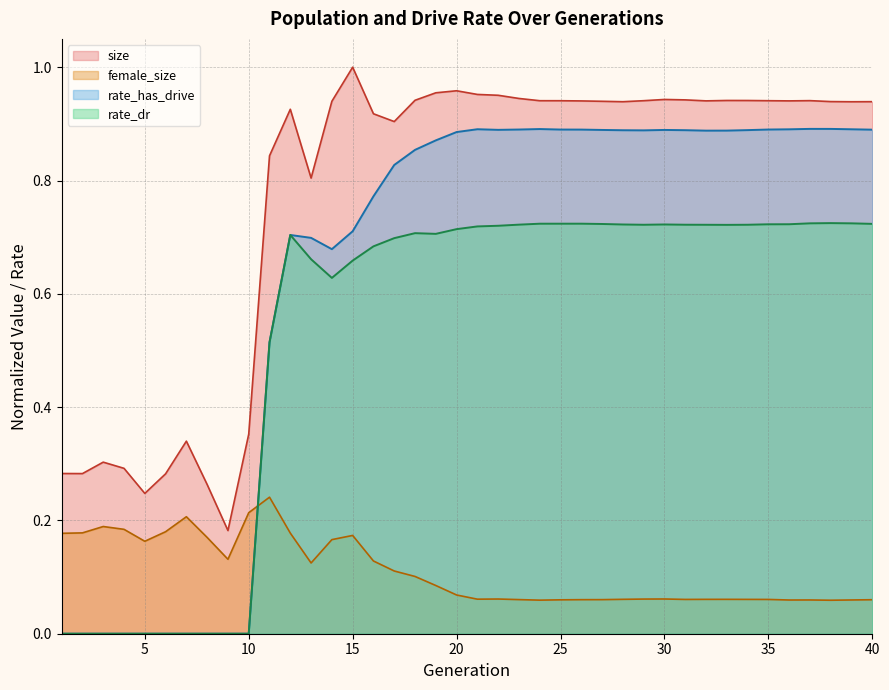

What are all the series names shown in the legend?

size, female_size, rate_has_drive, rate_dr